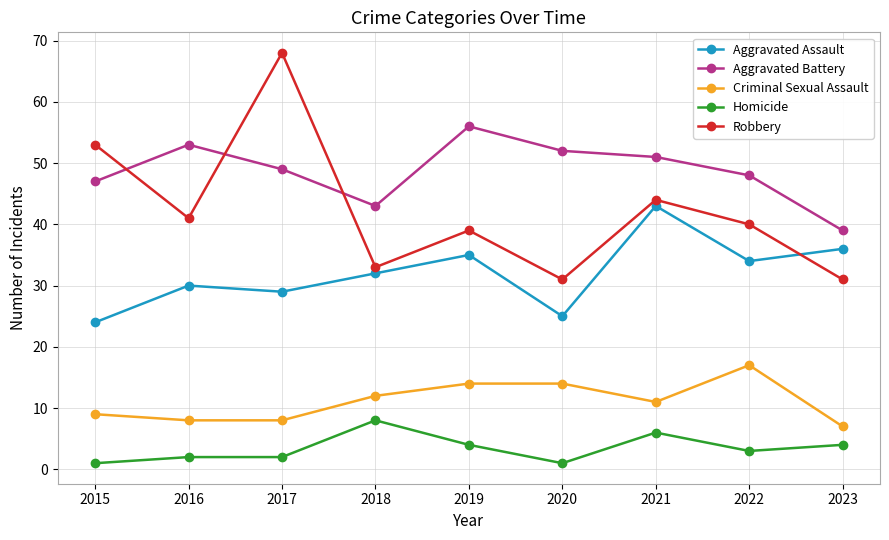

At which category does Aggravated Battery reach its first local valley?

2018